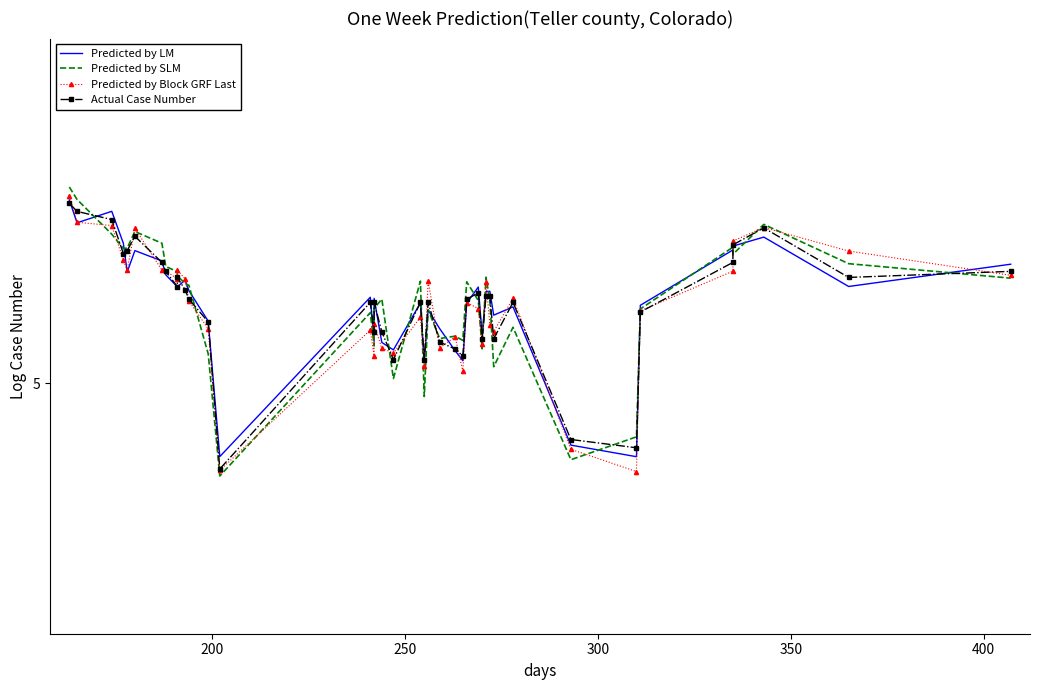

What is the minimum value shown in the chart?

4.8